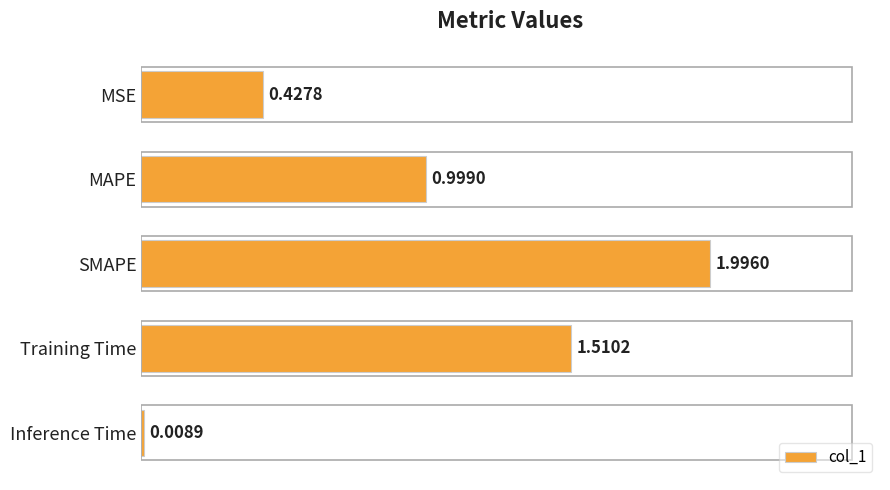

Does the chart contain any negative values?

No